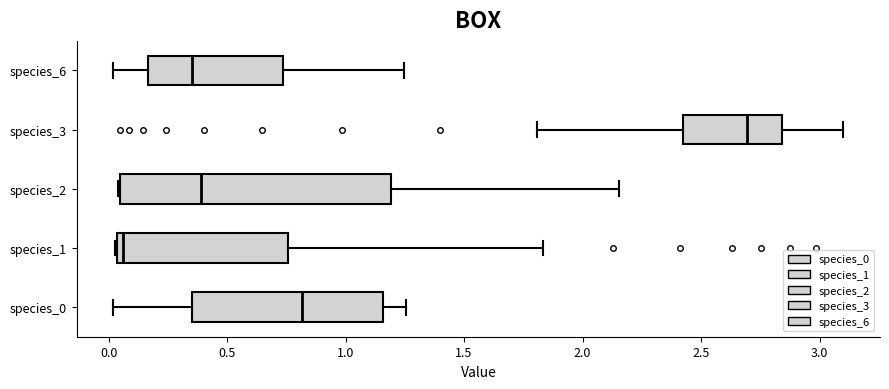

Which box has the furthest to the left median line?

species_1